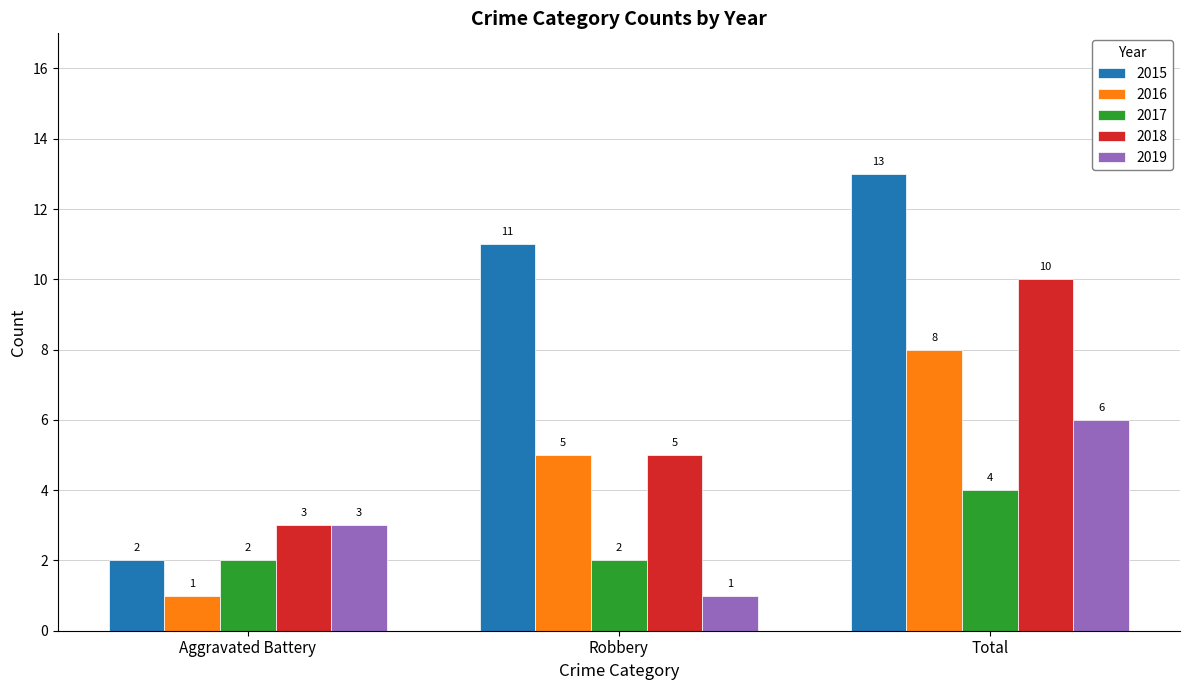

What is the maximum value shown in the chart?

13